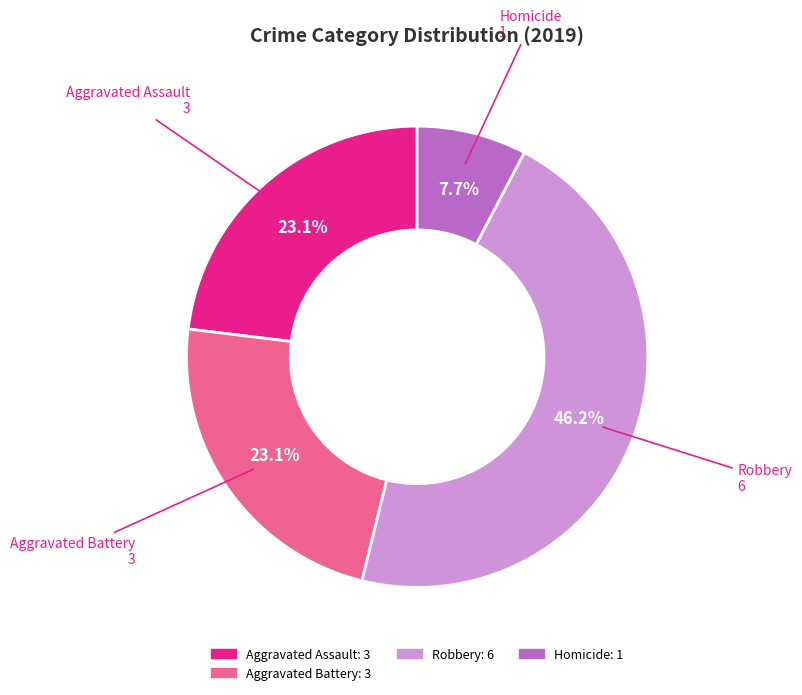

Does any single category account for the majority?

No